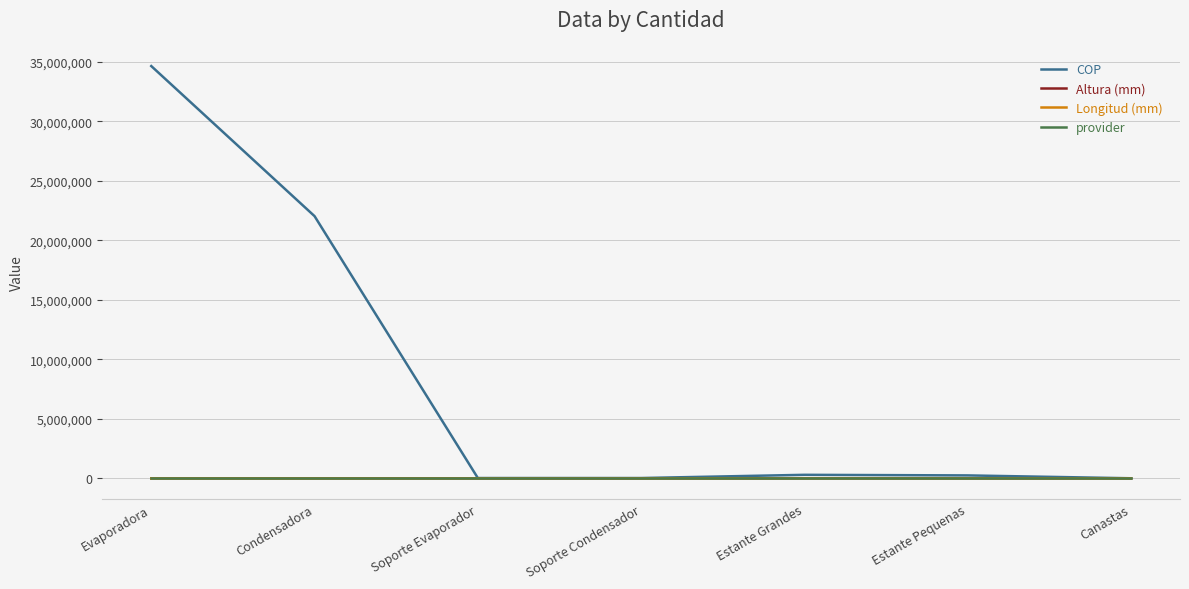

Count the number of data series in this chart.

4